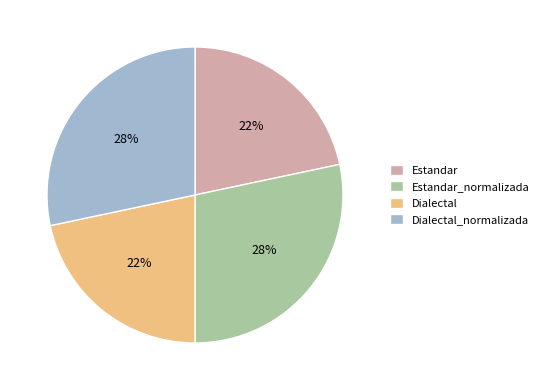

Which has a higher value, Estandar_normalizada or Estandar?

Estandar_normalizada